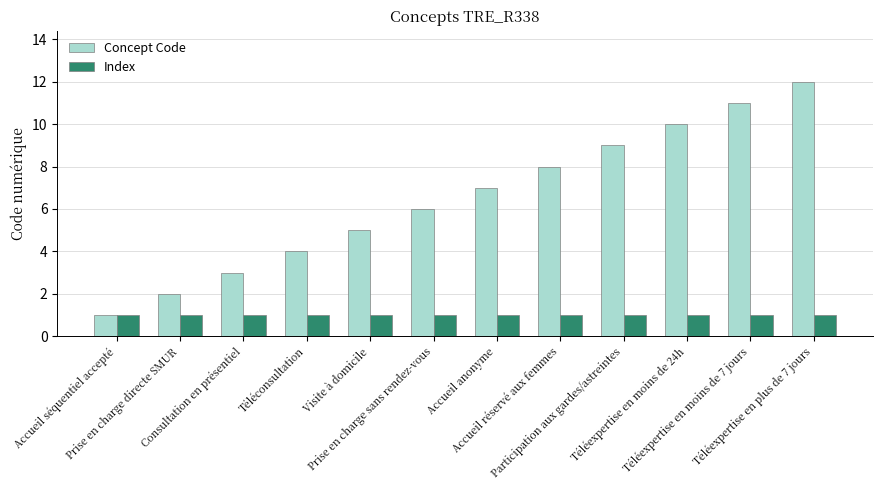

What is the greatest value displayed?

12